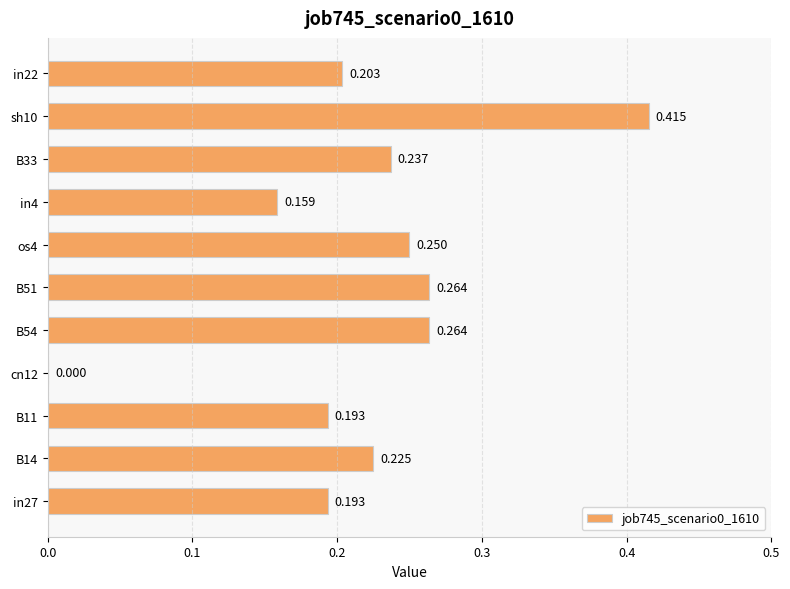

How many series are shown in this chart?

1